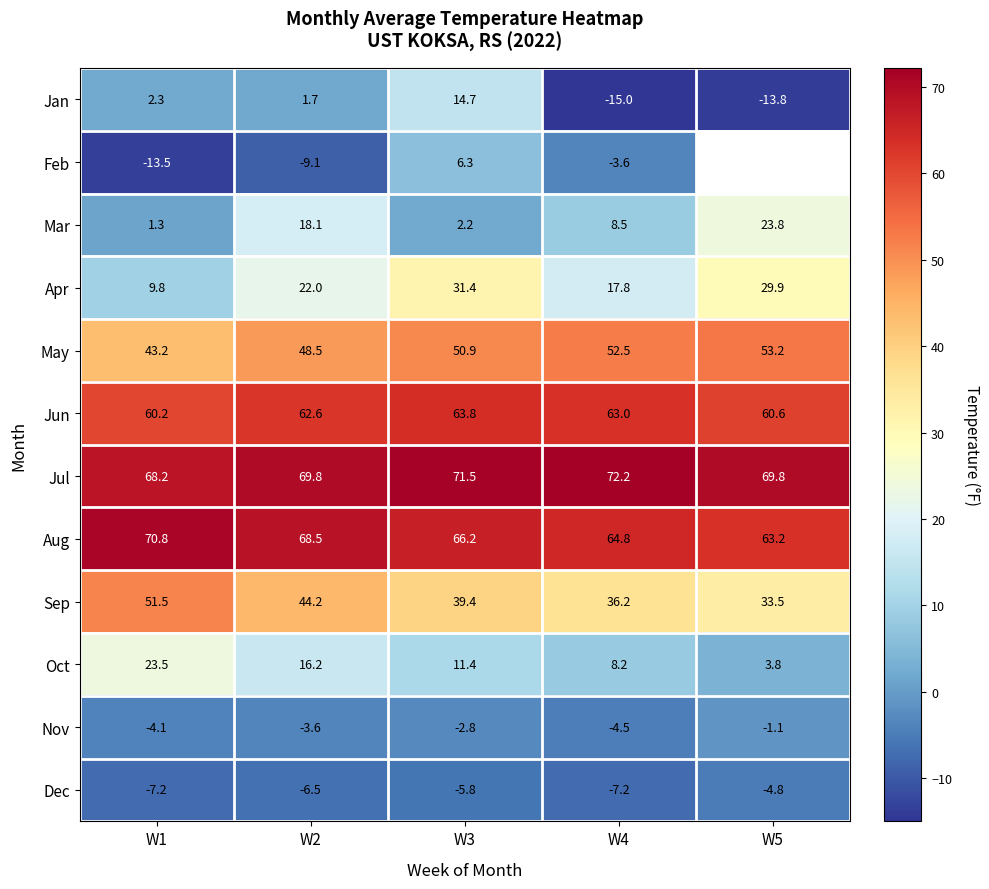

At W2, list the series in order from smallest to largest.

Feb, Dec, Nov, Jan, Oct, Mar, Apr, Sep, May, Jun, Aug, Jul